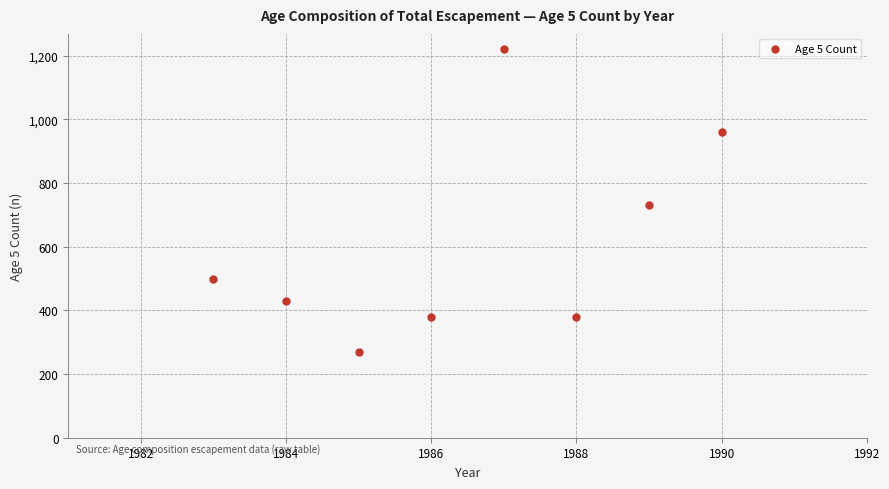

What Y value in the scatter plot is closest to 745?

731